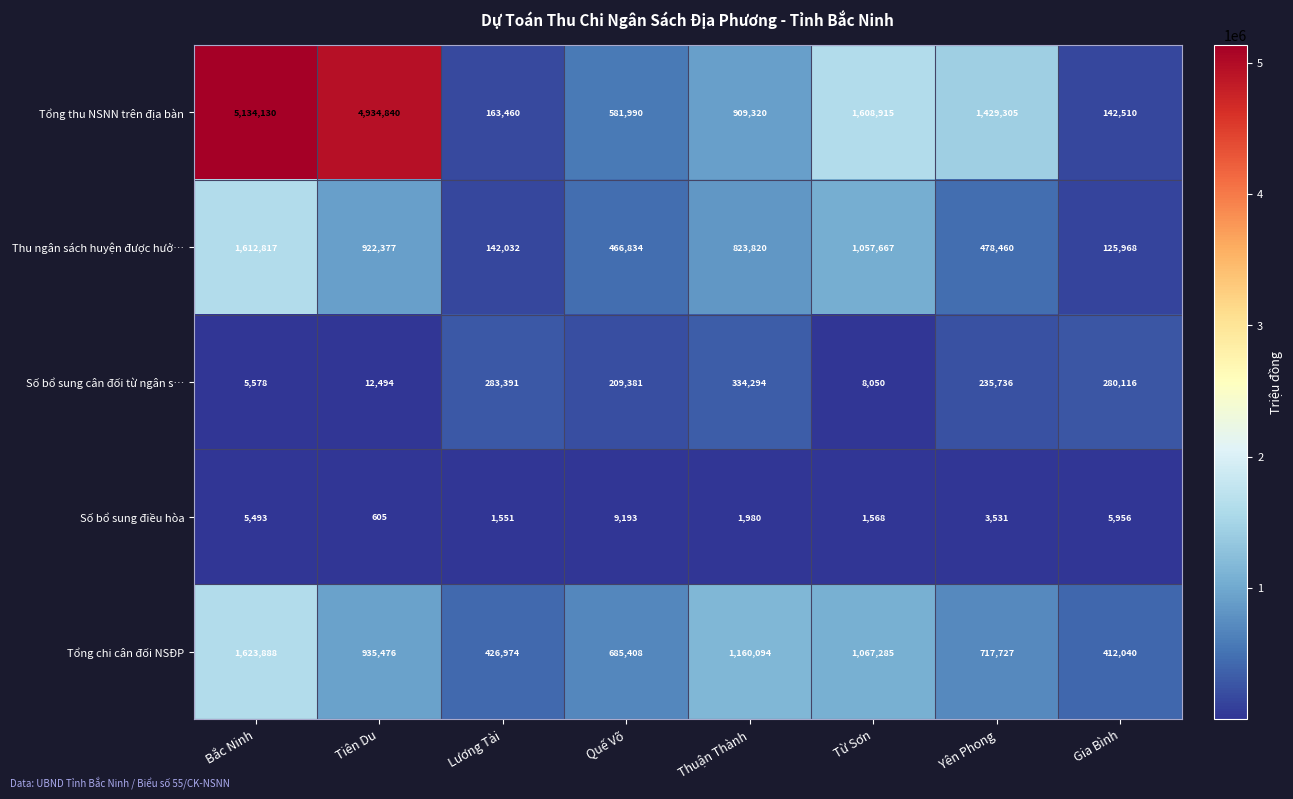

True or false: Số bổ sung cân đối từ ngân s… has a value of 283391 at Lương Tài.

True